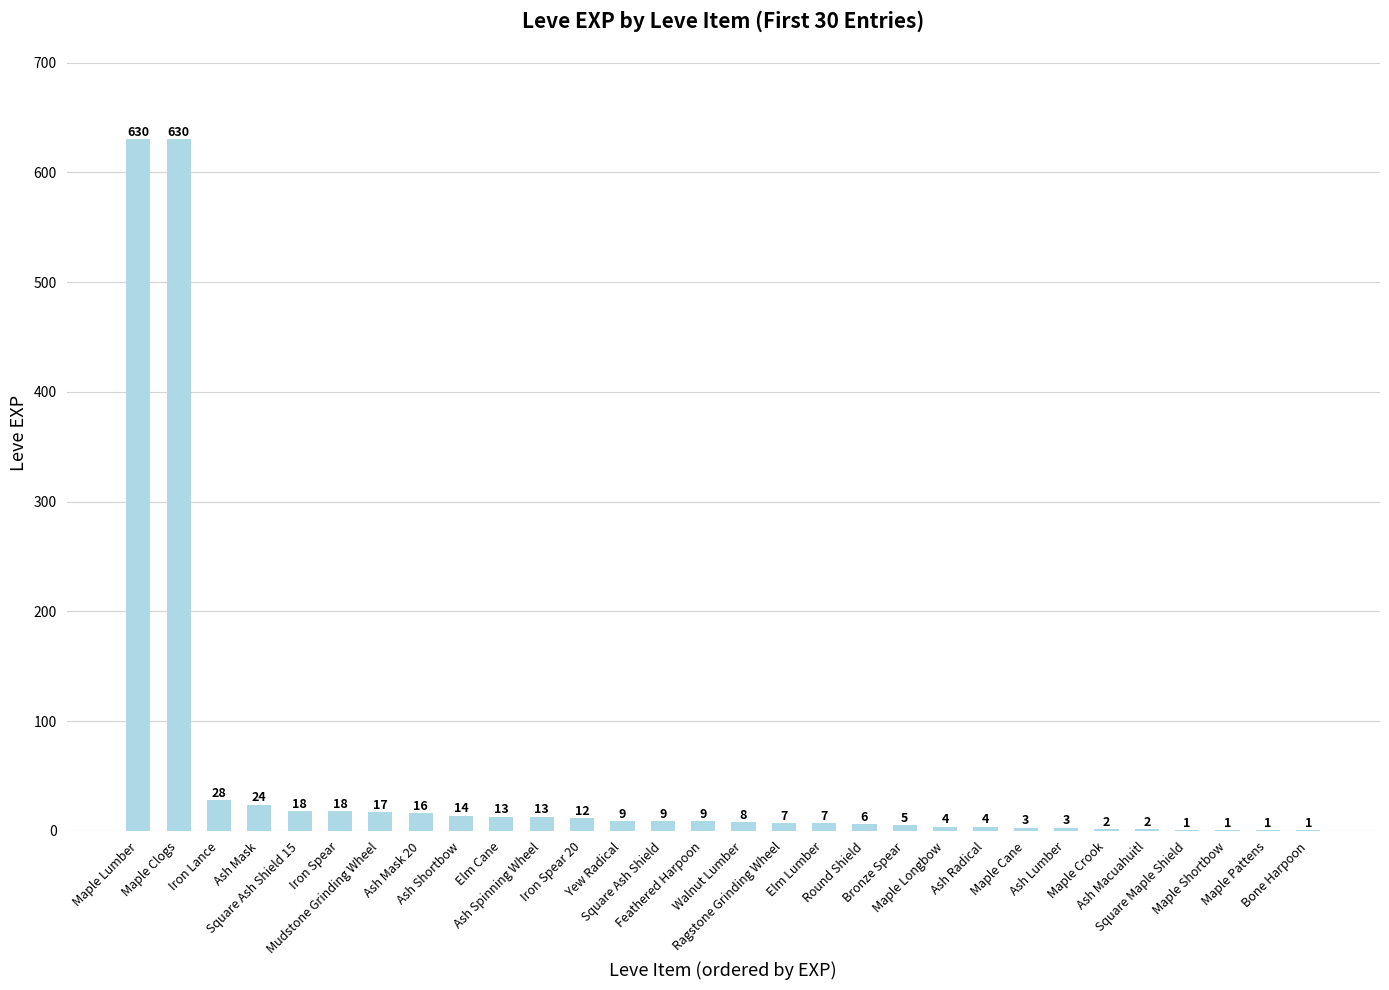

What is the difference between the values at Ash Mask and Iron Spear 20?

12